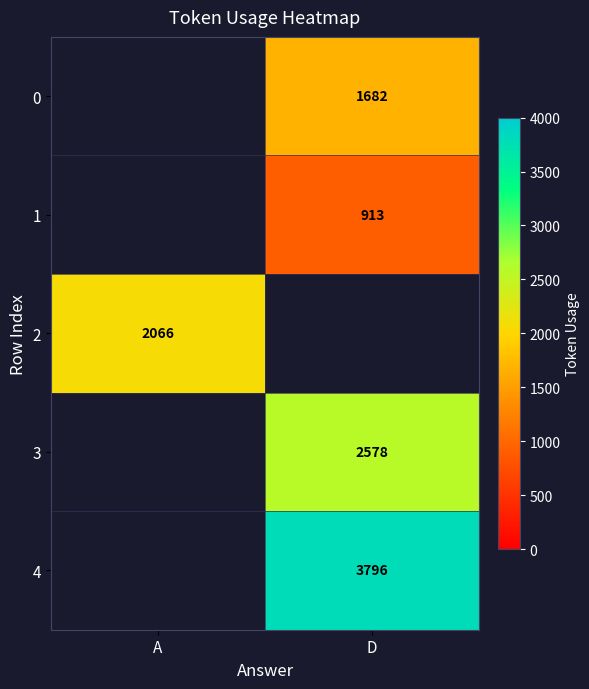

True or false: 4 has a value of 5546 at D.

False